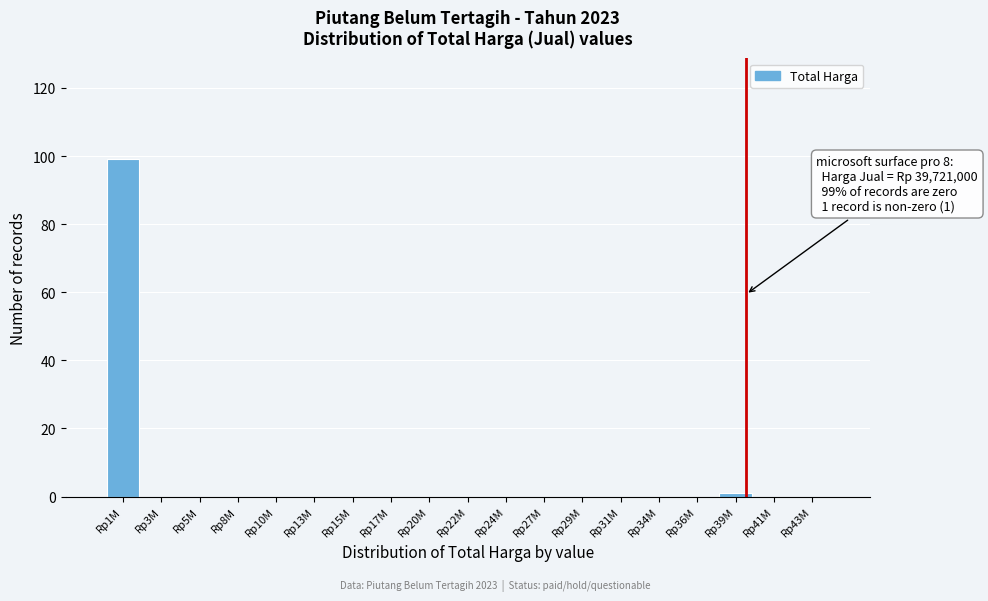

Reading left to right, transcribe all the data shown in this chart.

Rp1M=99	Rp3M=0	Rp5M=0	Rp8M=0	Rp10M=0	Rp13M=0	Rp15M=0	Rp17M=0	Rp20M=0	Rp22M=0	Rp24M=0	Rp27M=0	Rp29M=0	Rp31M=0	Rp34M=0	Rp36M=0	Rp39M=1	Rp41M=0	Rp43M=0